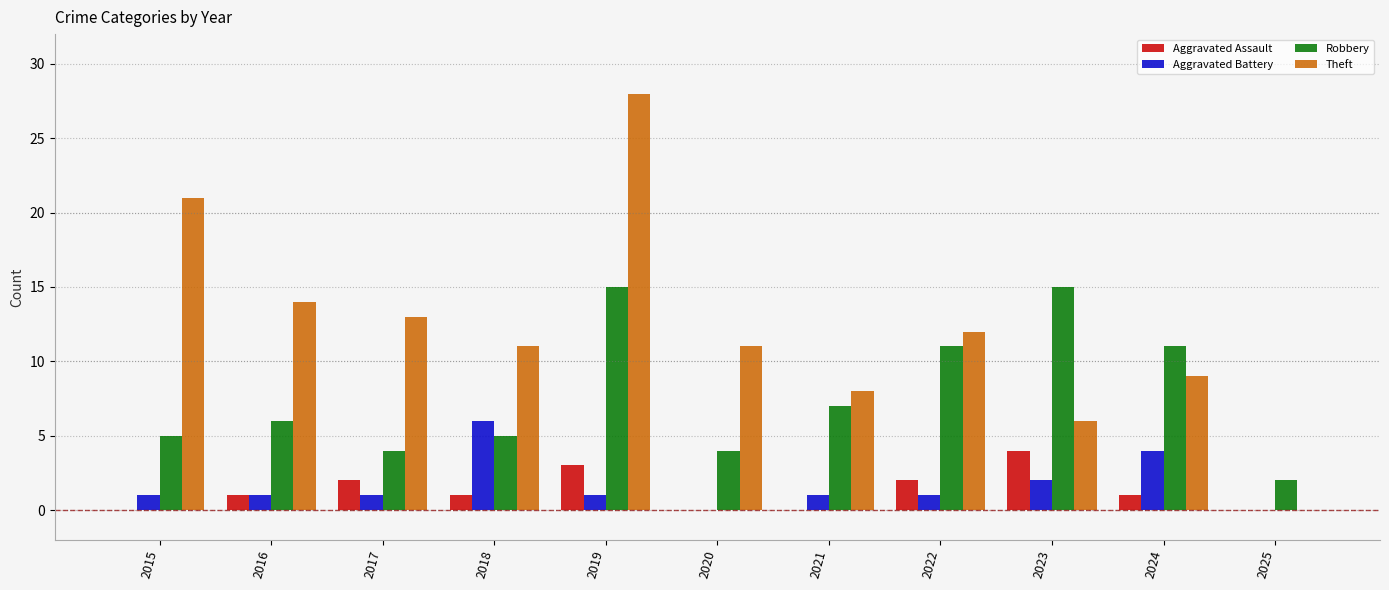

What is the greatest value displayed?

28